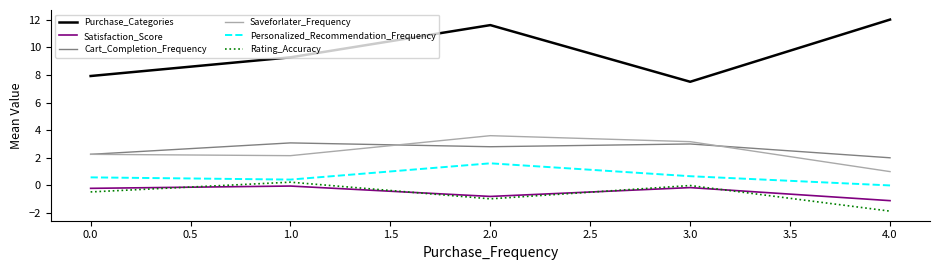

After their last crossing, which series has the higher values: Saveforlater_Frequency or Cart_Completion_Frequency?

Cart_Completion_Frequency